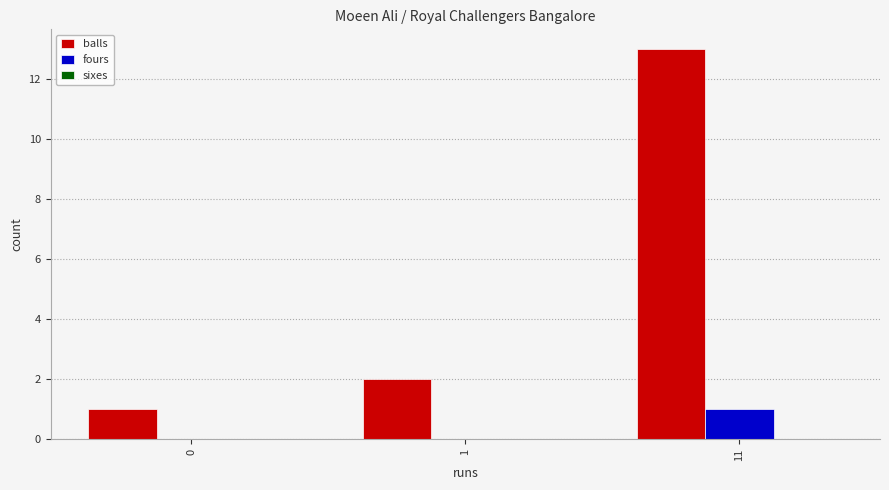

Which series has the largest total across all categories?

balls